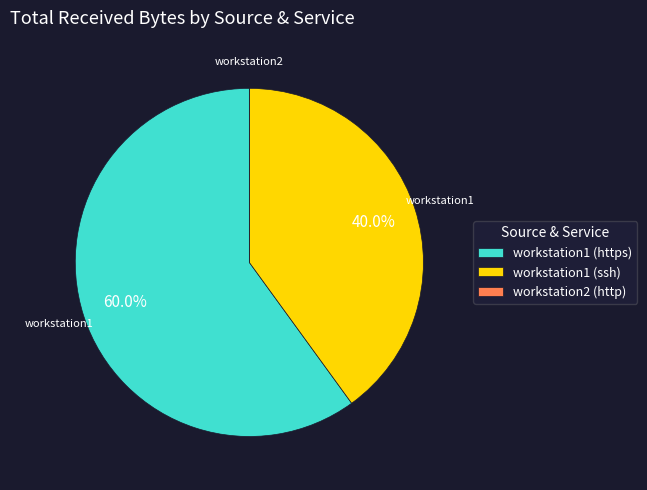

What is the majority slice?

workstation1 (https)